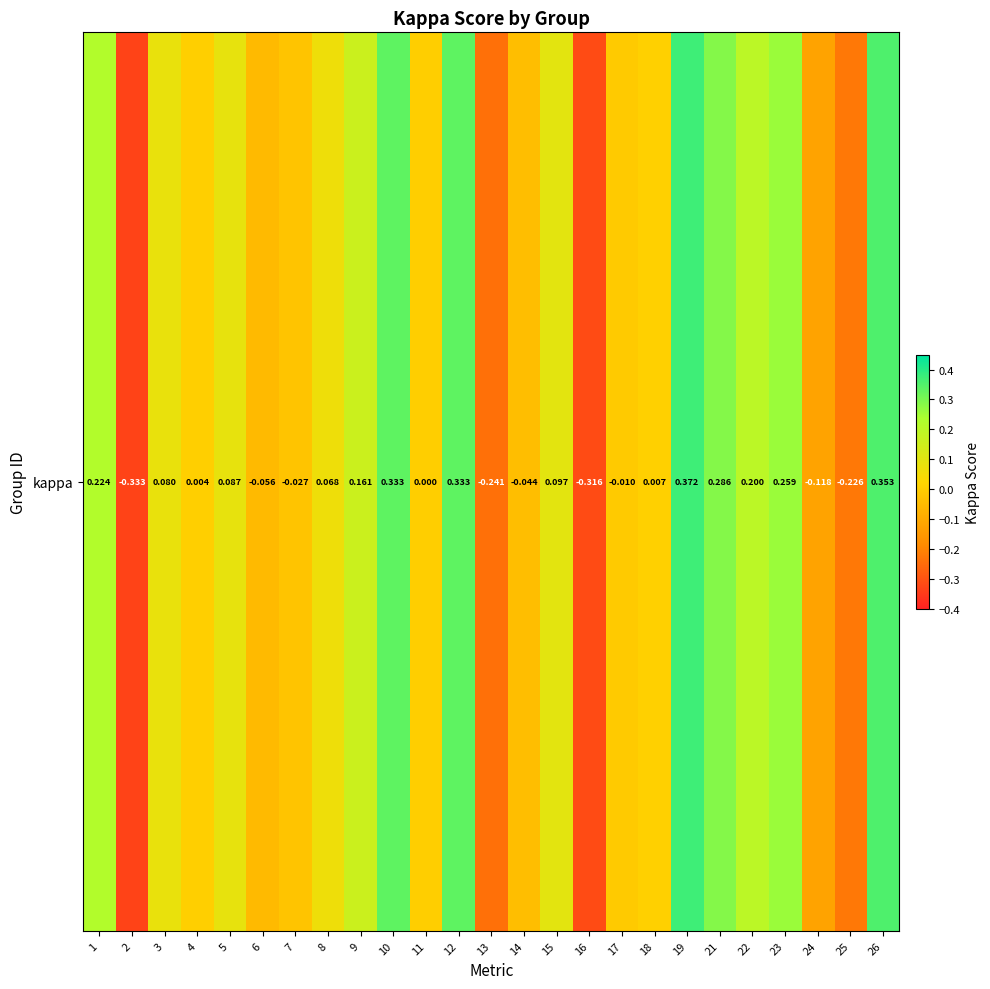

What is the change in value from 8 to 18?

-0.1